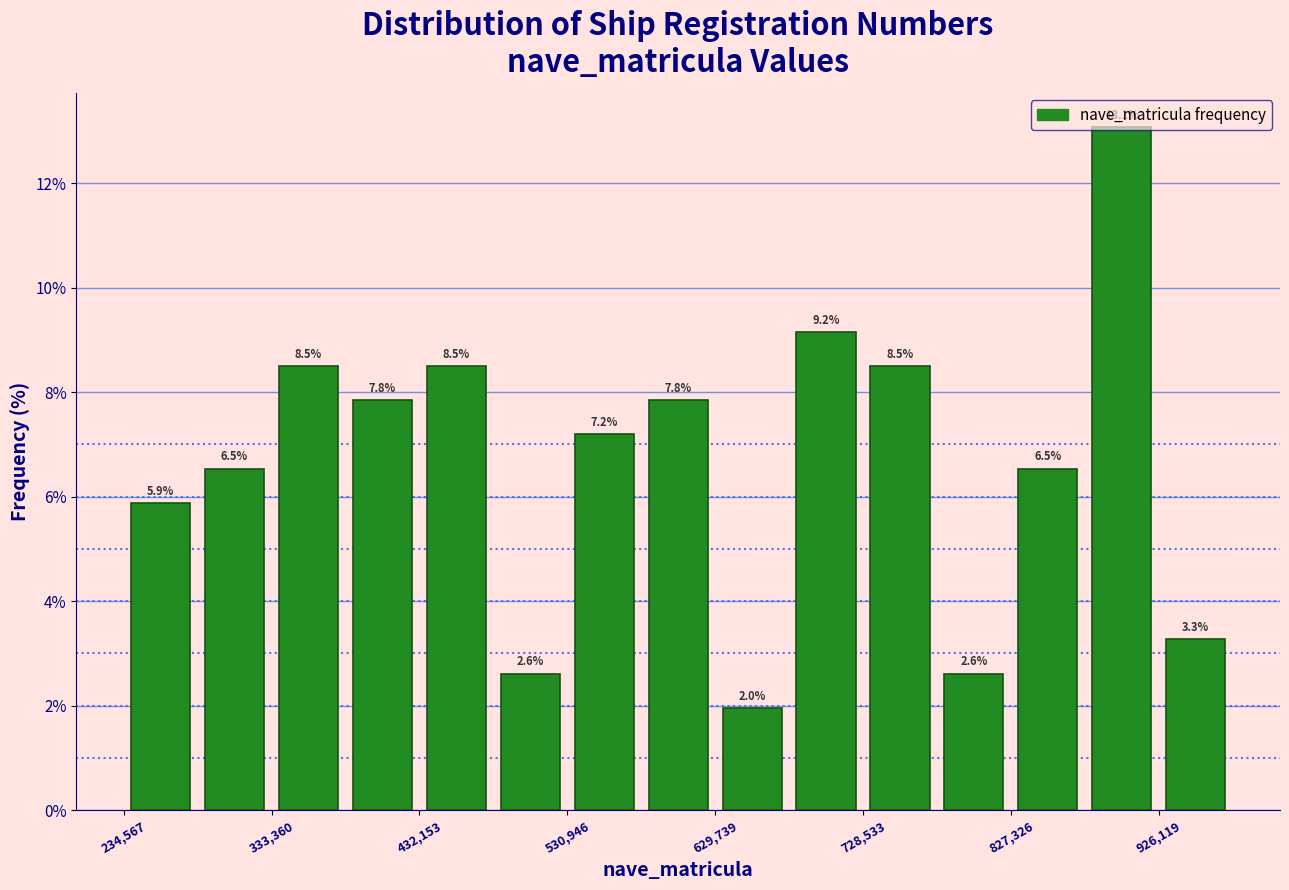

How tall is the bar that spans 530000 to 580000 on the x-axis? The bar edges are not printed on the chart, so give them approximately, as read against the axis.

7.2